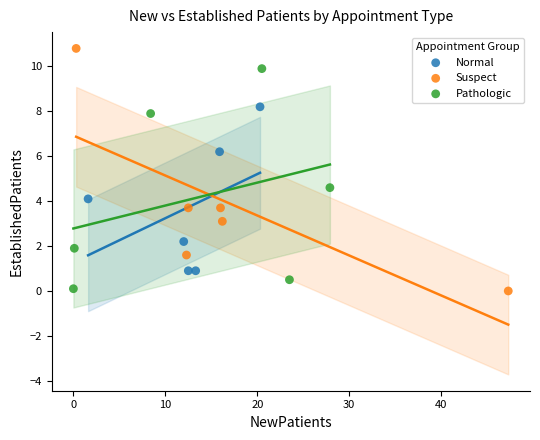

Which series has the largest Y range (max minus min)?

Suspect